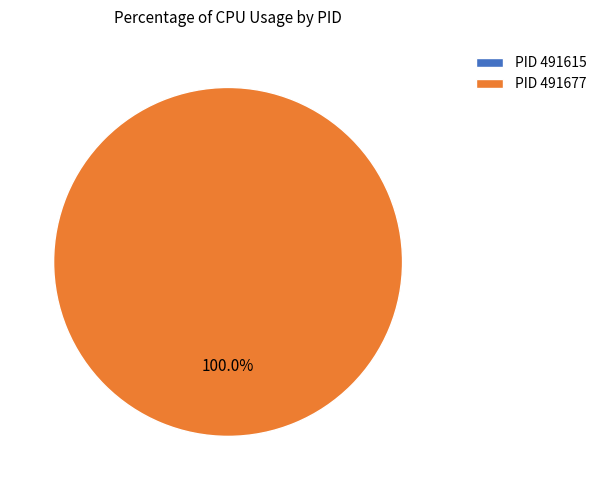

To the nearest percent, what is the combined percentage of 491615 and 491677?

100%